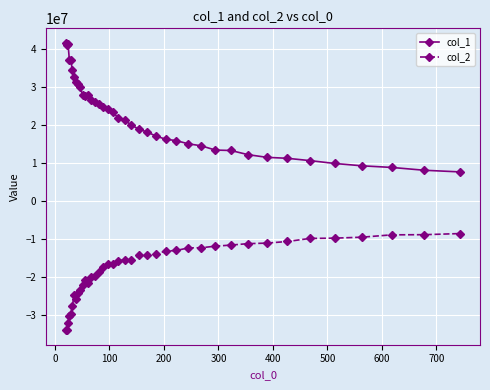

List the series in order of their peak value, highest first.

col_1, col_2